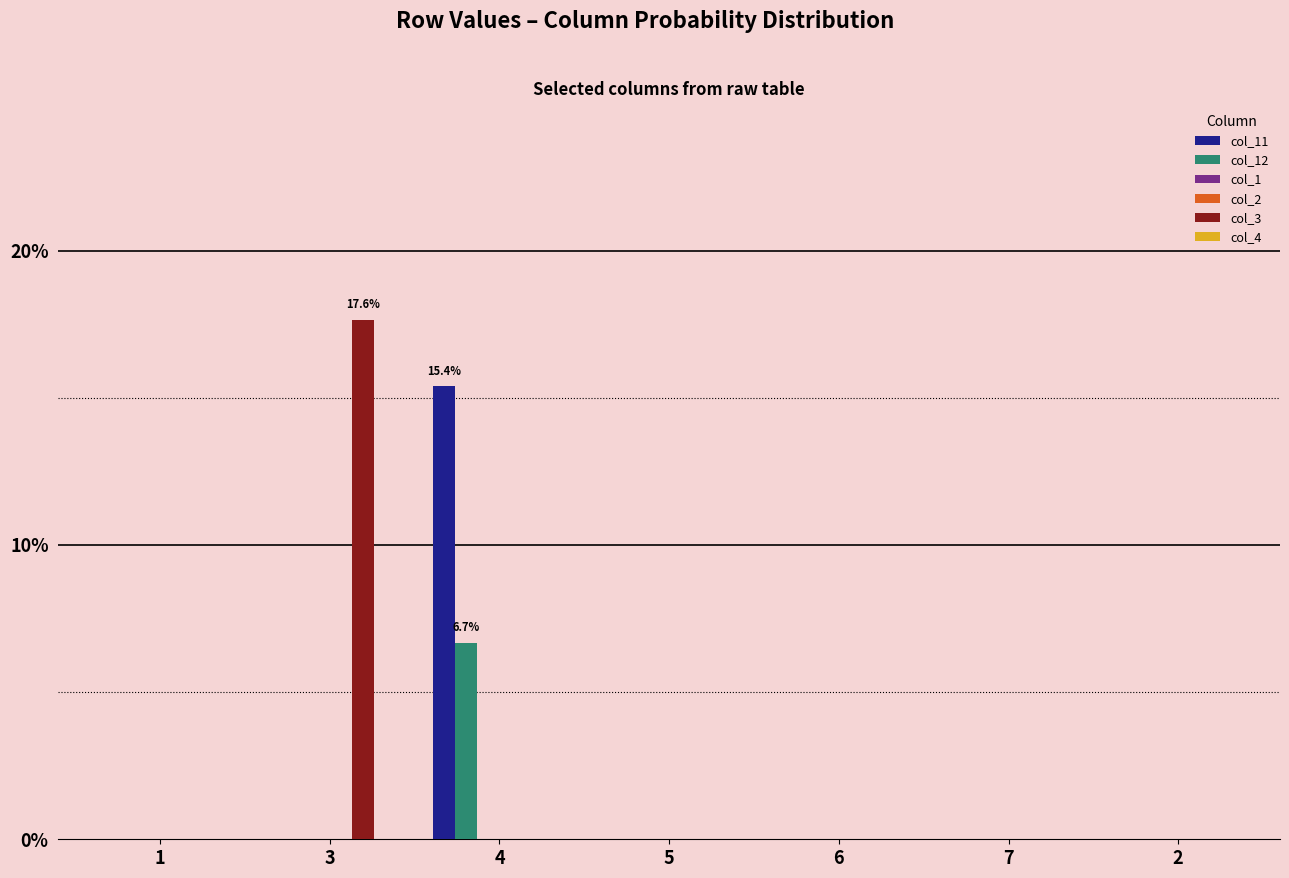

Does the chart contain any negative values?

No